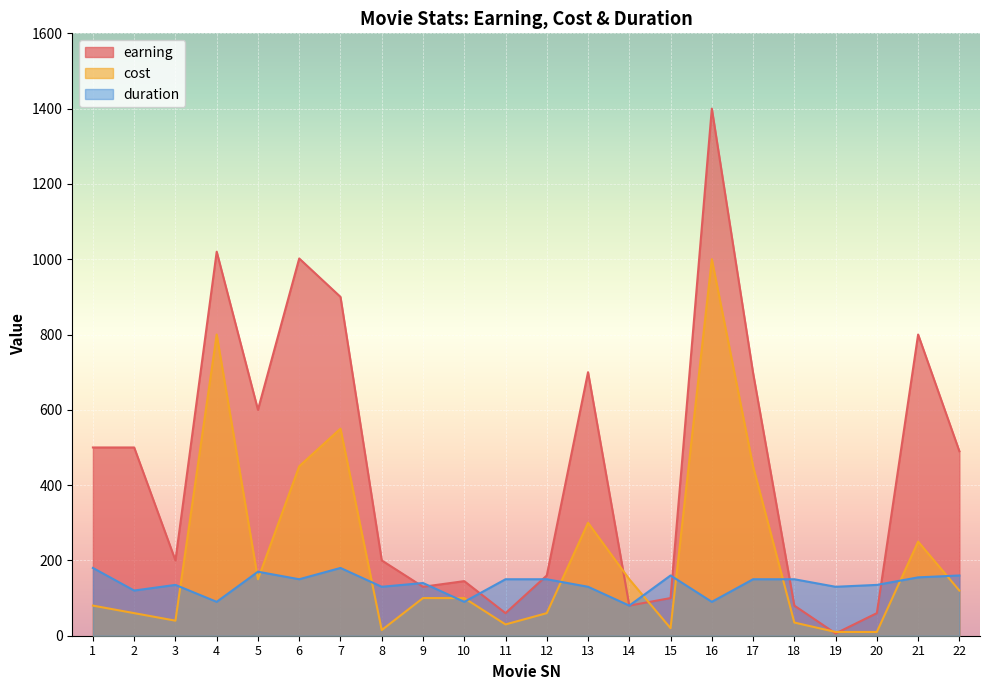

The value of cost at 22 is 63. True or false?

False